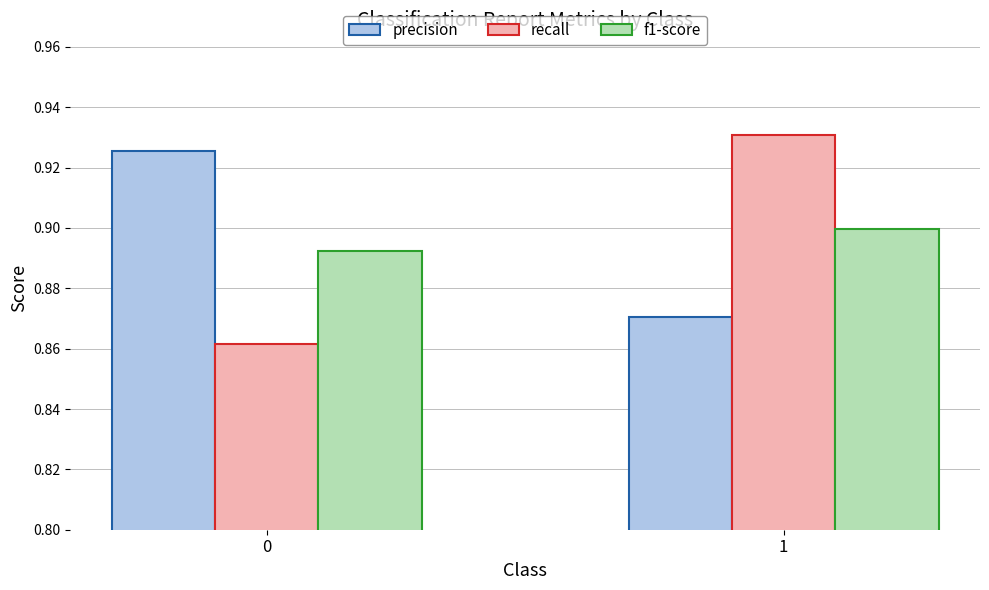

What is the sum of the f1-score values at 0 and 1?

1.8